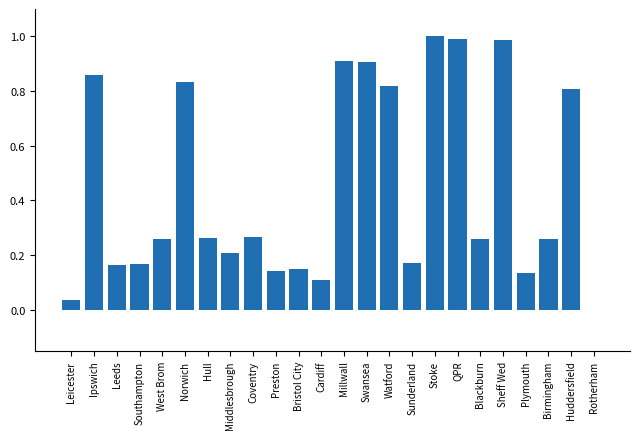

The value at Bristol City is 0.1. True or false?

True